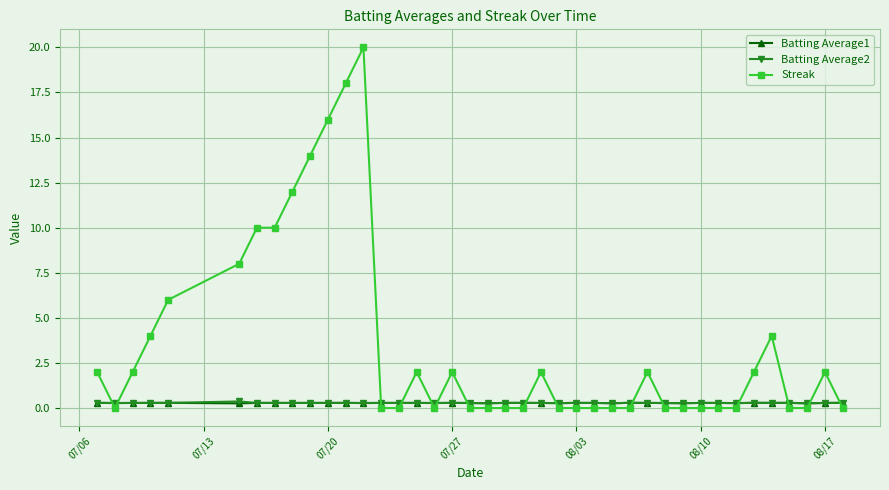

Which series has the widest spread of values?

Streak